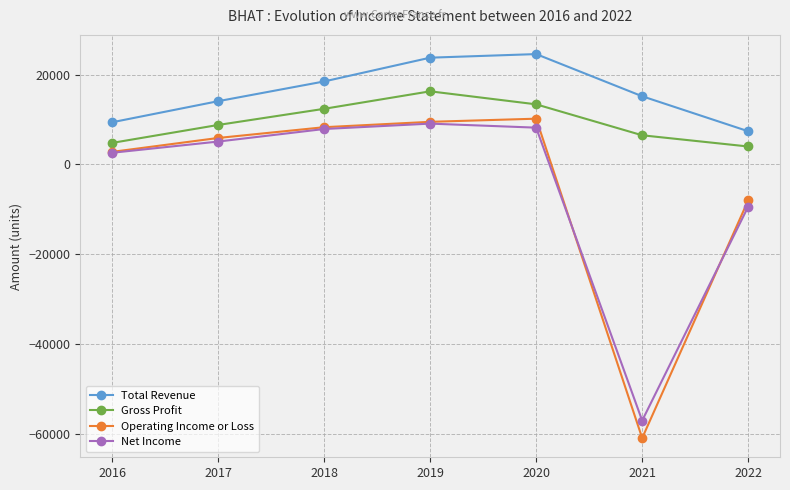

What is the difference between the maximum and minimum values in the Gross Profit series?

12300